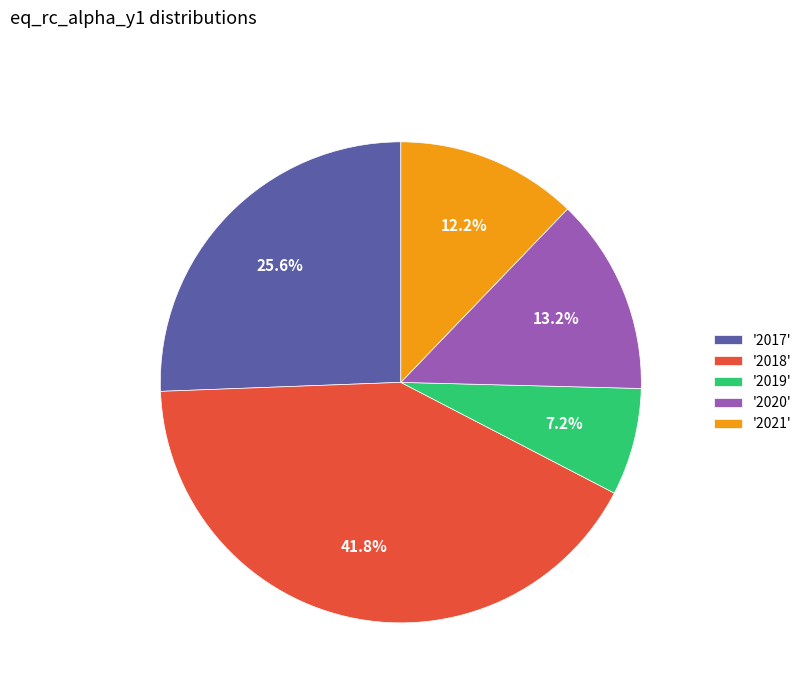

Rank the categories by value from lowest to highest.

'2019', '2021', '2020', '2017', '2018'